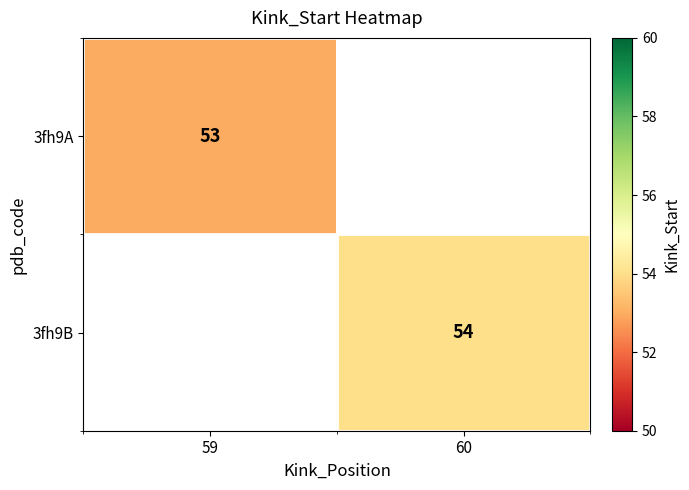

What is the minimum value shown in the chart?

53.0